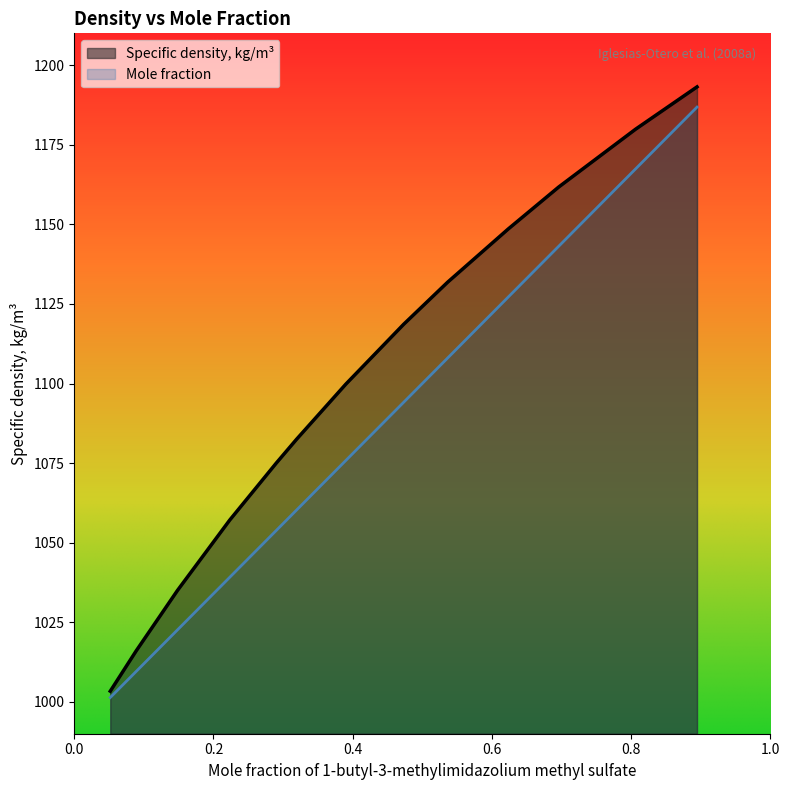

What is the smallest value displayed?

1001.4